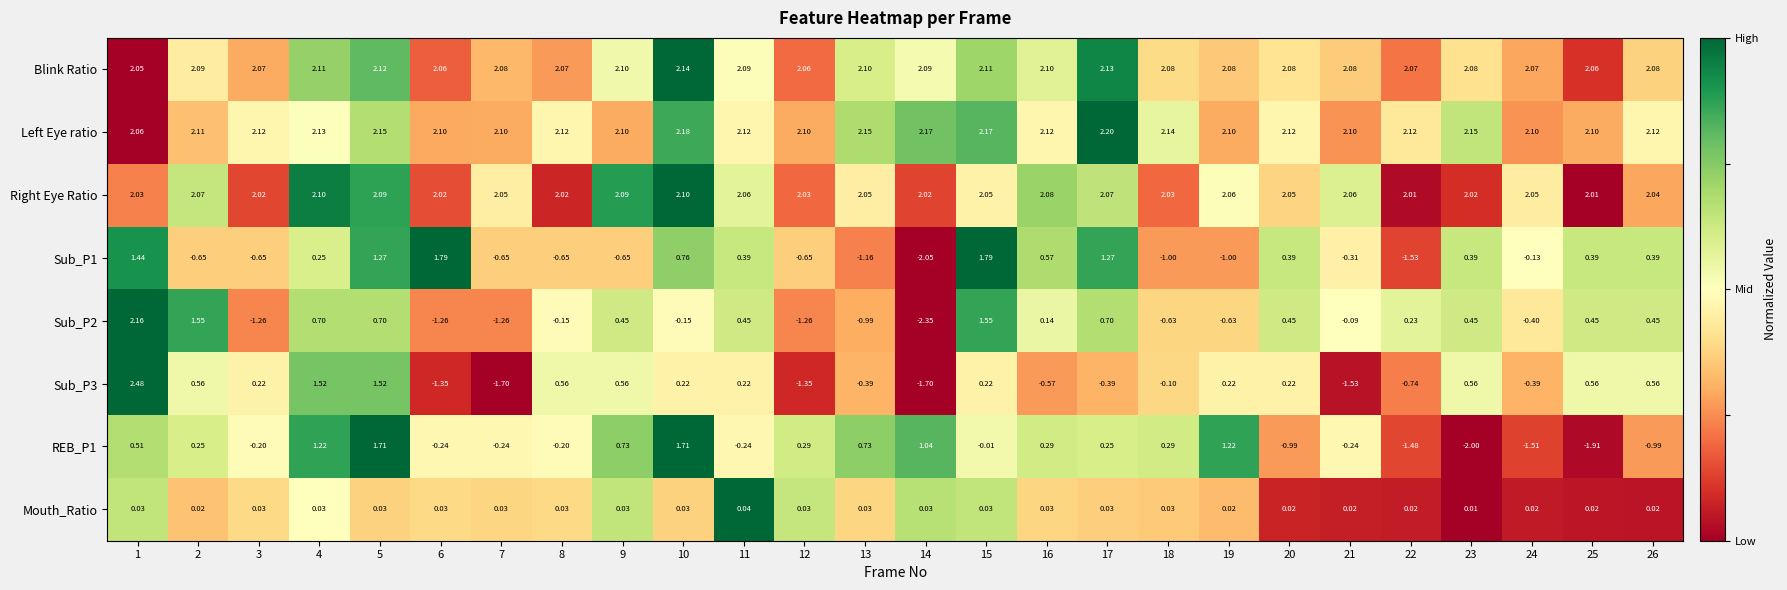

Rank the series by their maximum value, from highest to lowest.

Sub_P3, Left Eye ratio, Sub_P2, Blink Ratio, Right Eye Ratio, Sub_P1, REB_P1, Mouth_Ratio